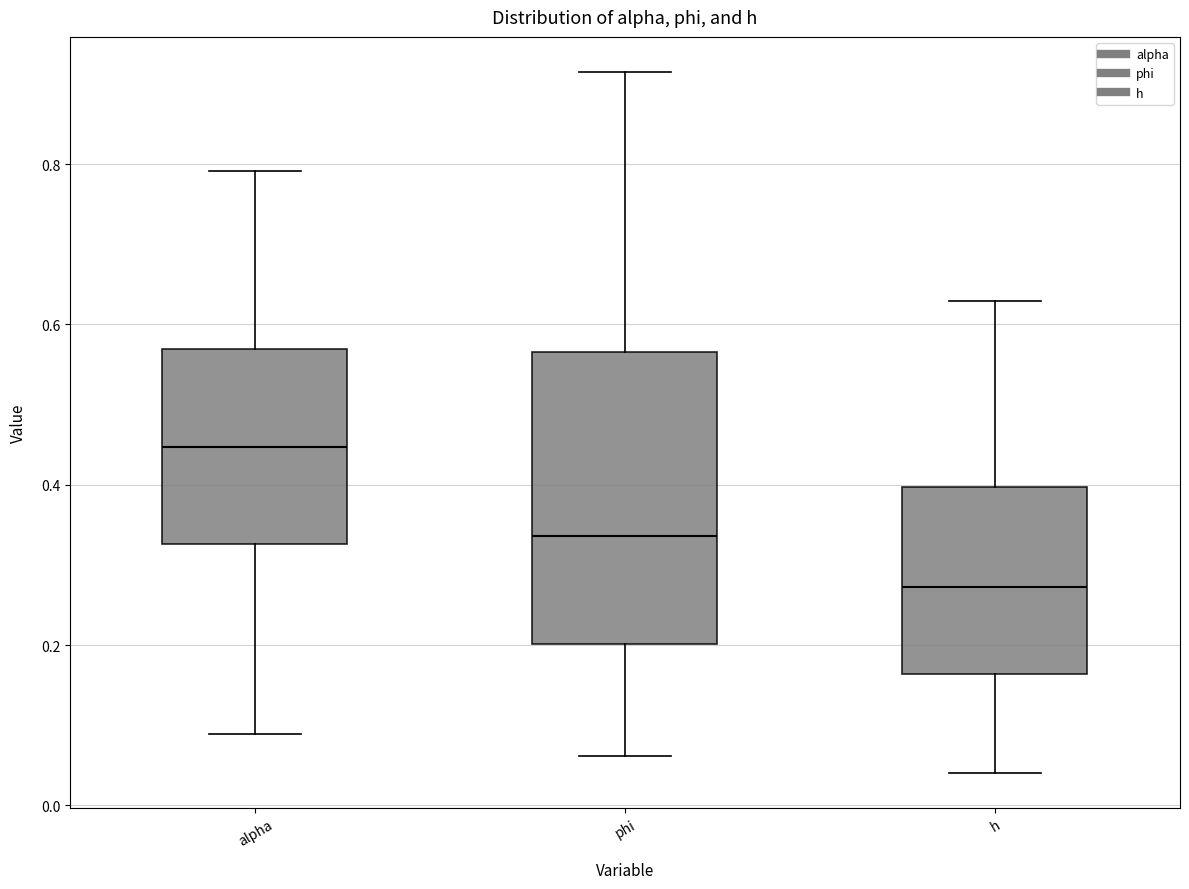

Which box has the lowest median line?

h